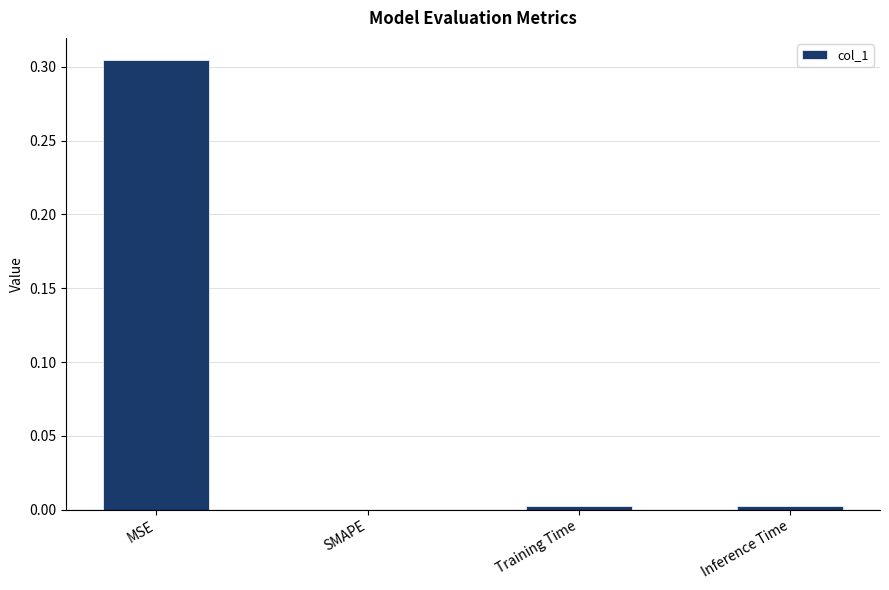

Between MSE and Inference Time, which is larger?

MSE